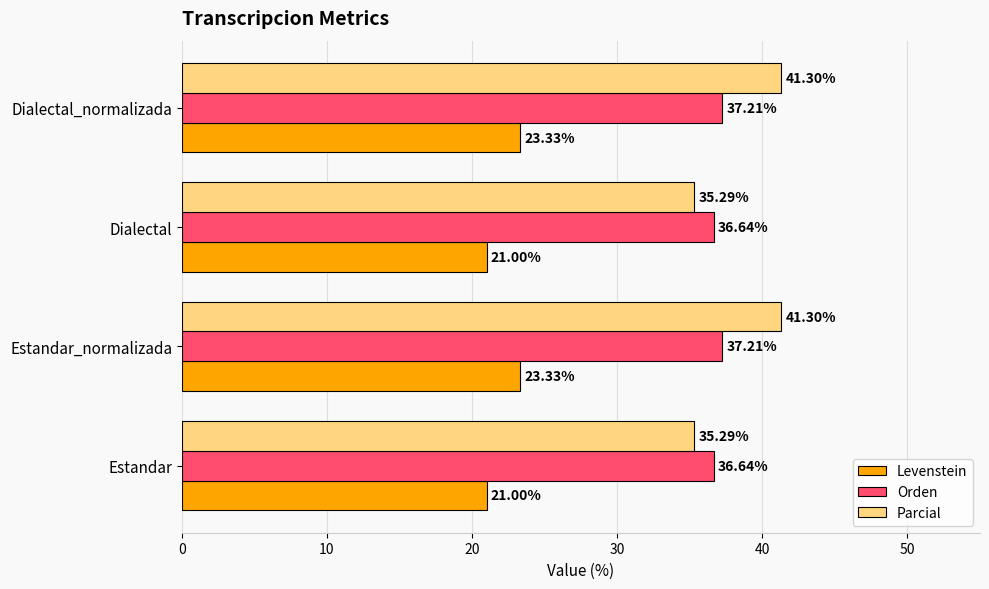

Which series has the largest range (max minus min)?

Parcial